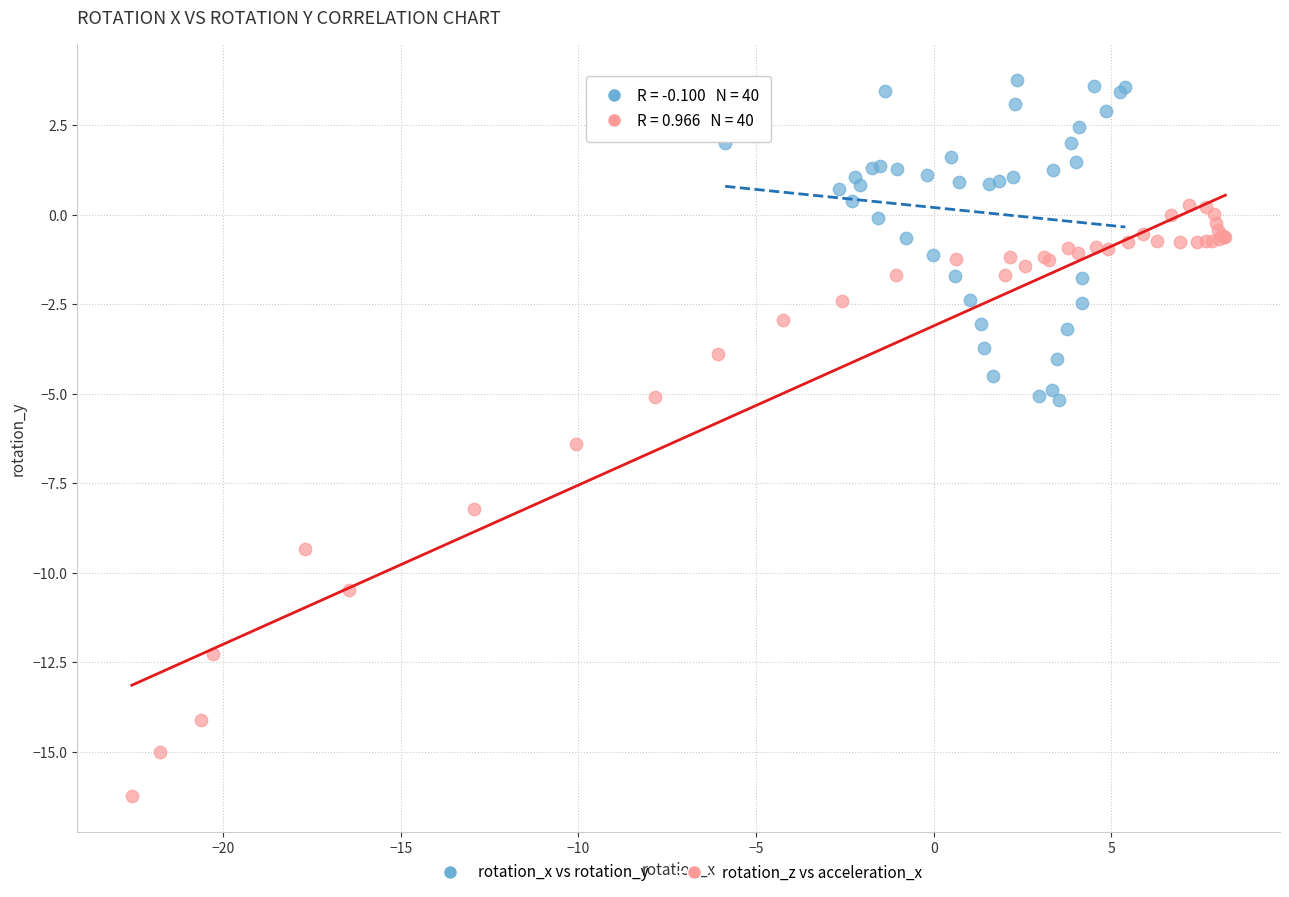

Which series contains the lowest Y value?

rotation_z vs acceleration_x